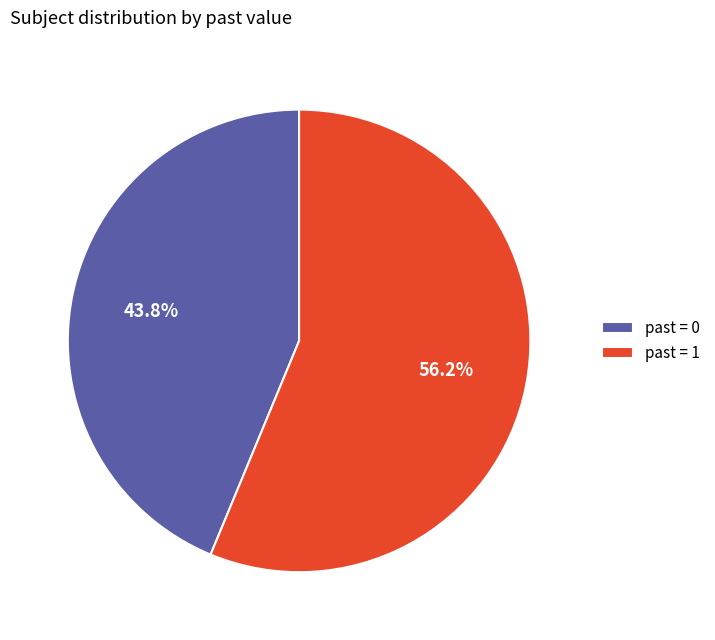

Is there any slice that represents more than half of the pie?

Yes